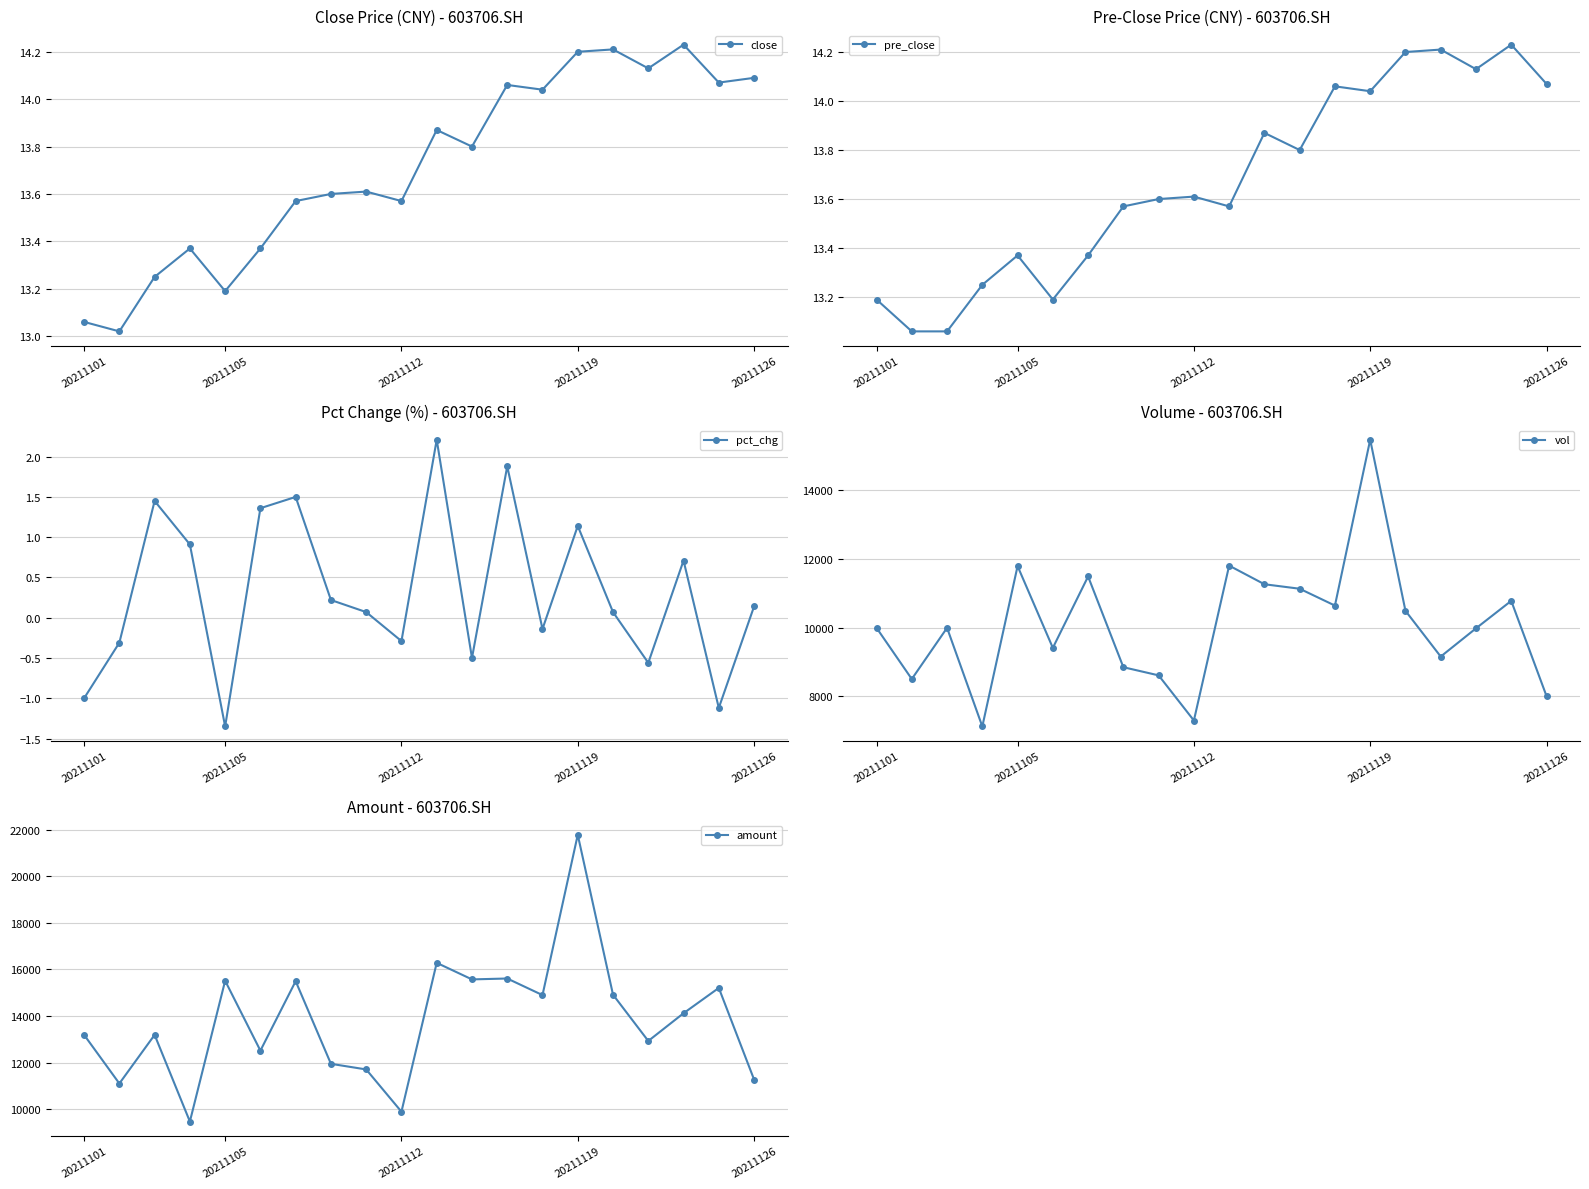

Is it true that close equals 6.7 at 20211119?

False